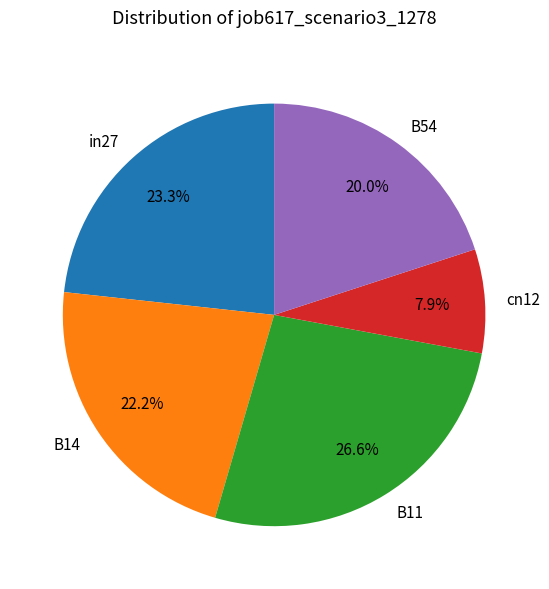

What percentage do B54 and cn12 together represent?

27.9%